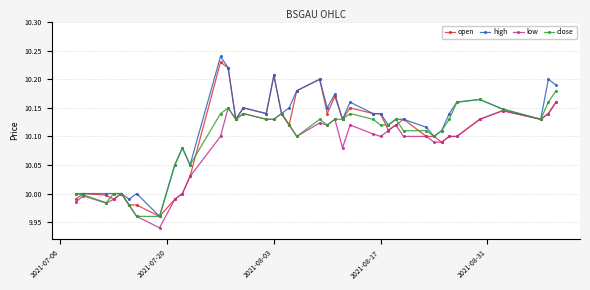

True or false: low has more than 0 points higher than both neighbors.

True